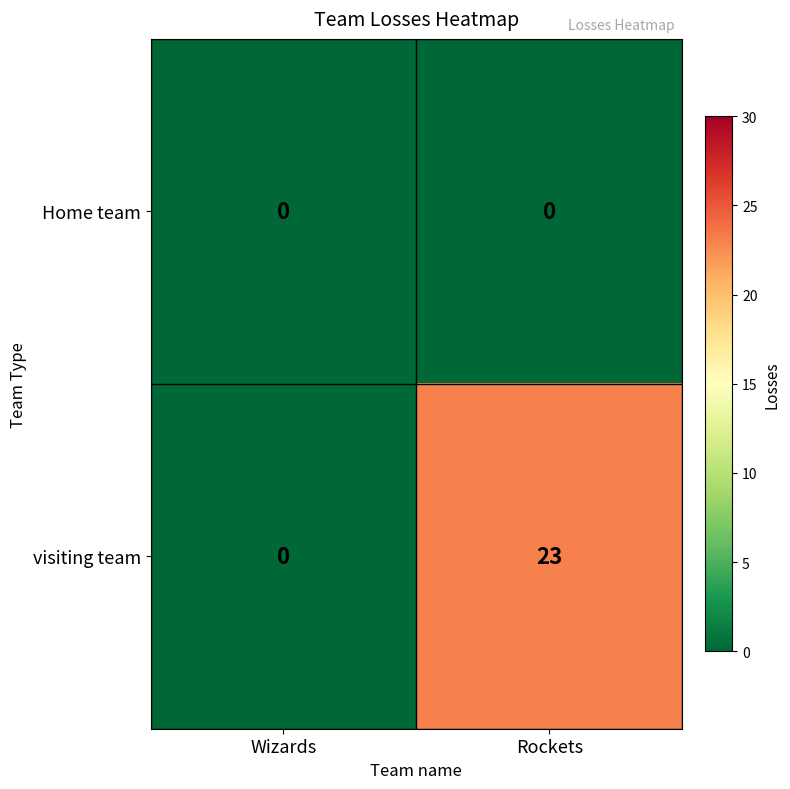

Rank the series by their average value, from lowest to highest.

Home team, visiting team